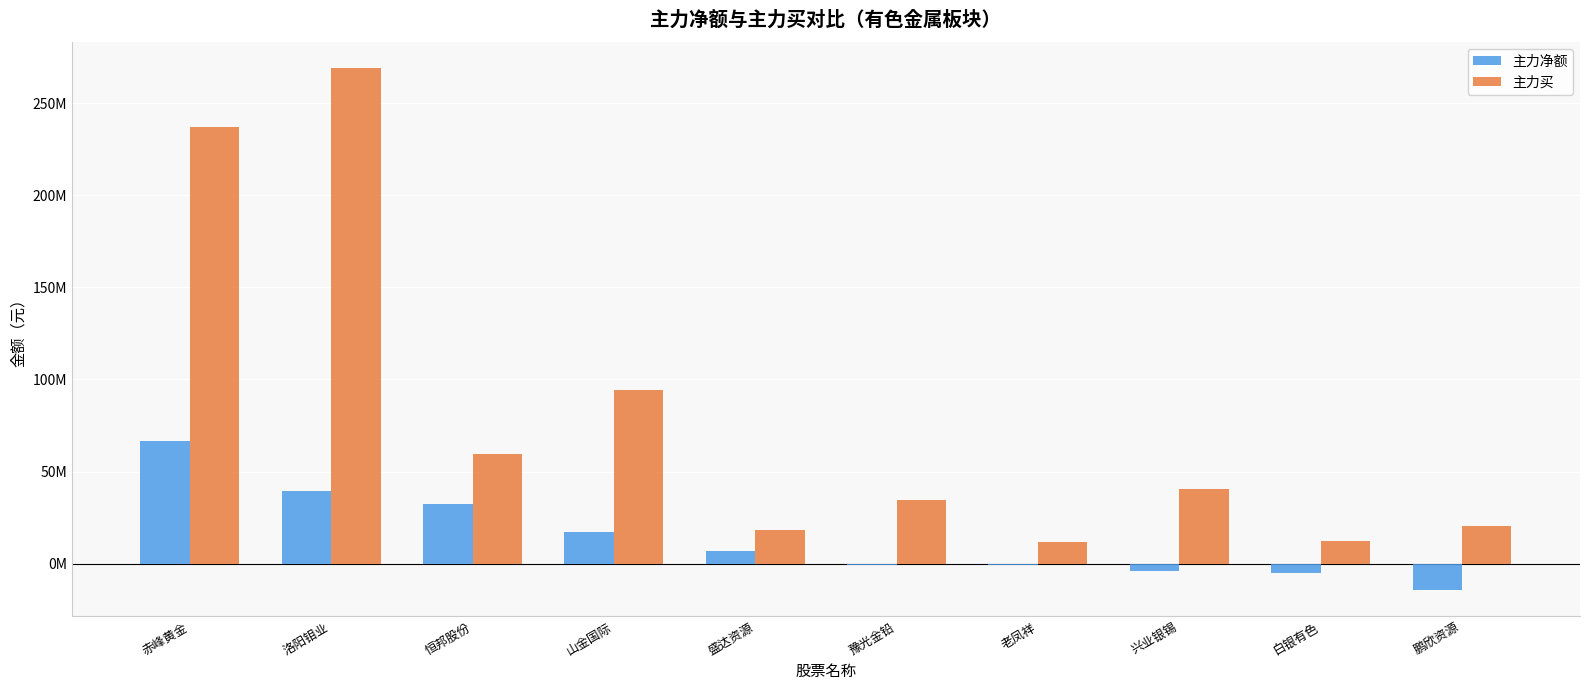

What is the average value of the 主力买 series?

79820658